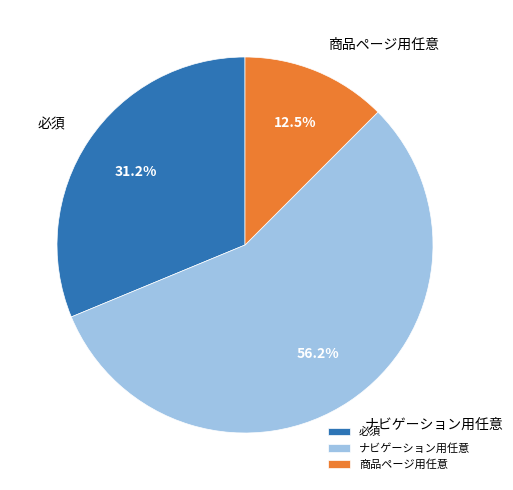

True or false: ナビゲーション用任意 accounts for 43% of the total.

False